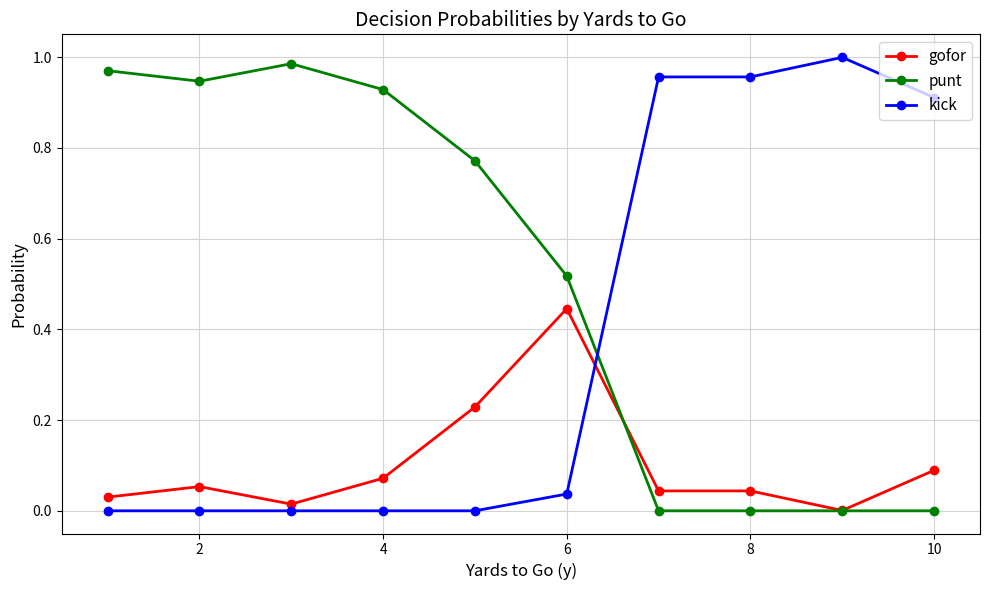

Rank the series by their average value, from highest to lowest.

punt, kick, gofor